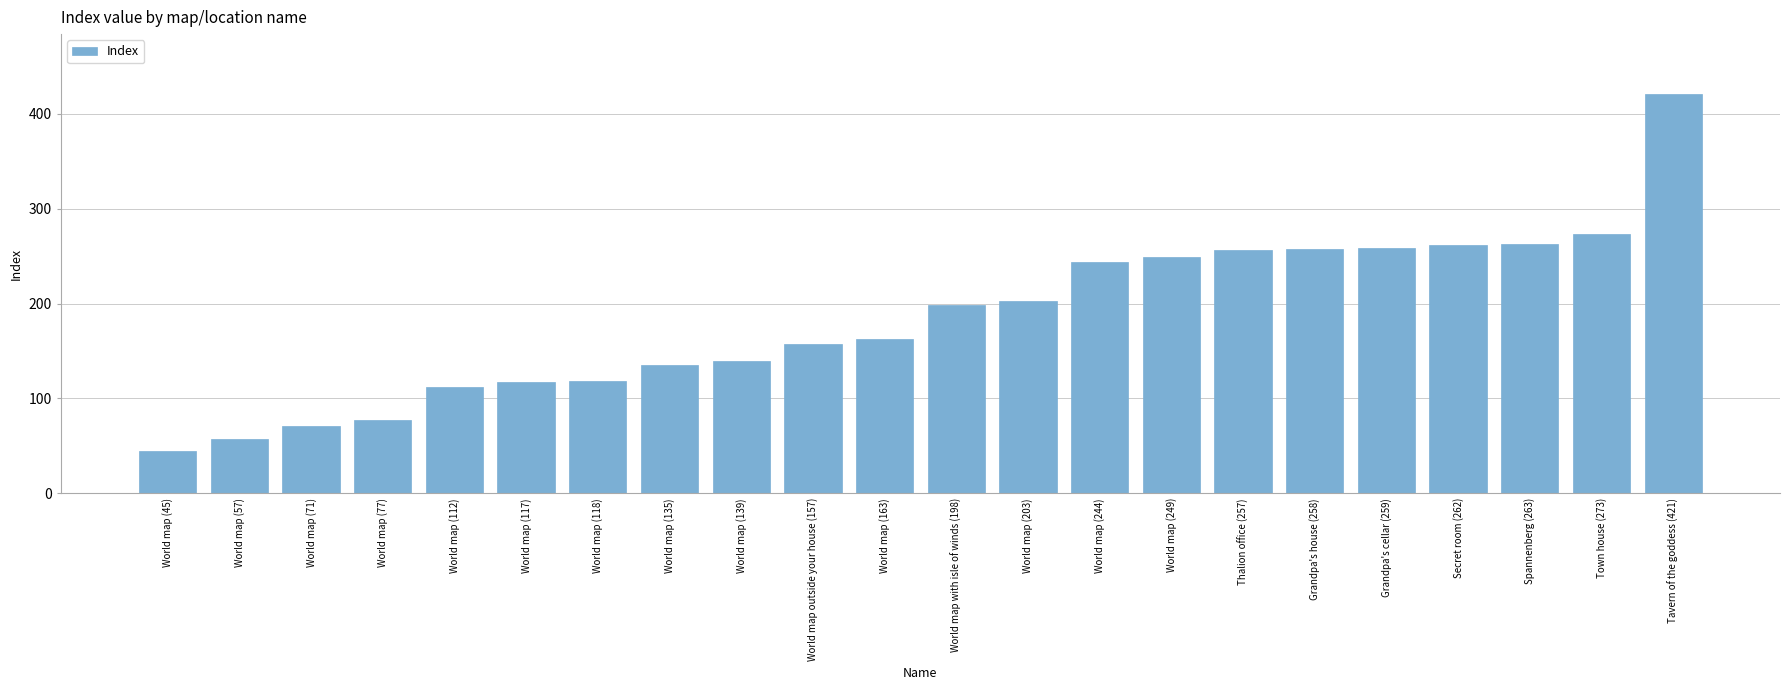

What position from the left is Spannenberg (263)?

20